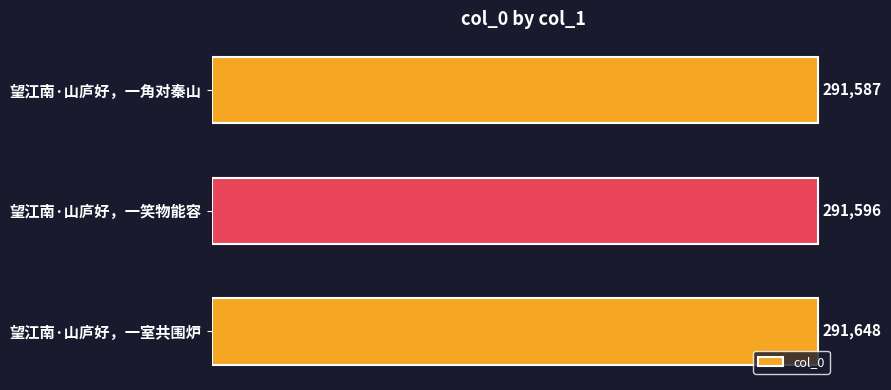

What is the smallest value displayed?

291587